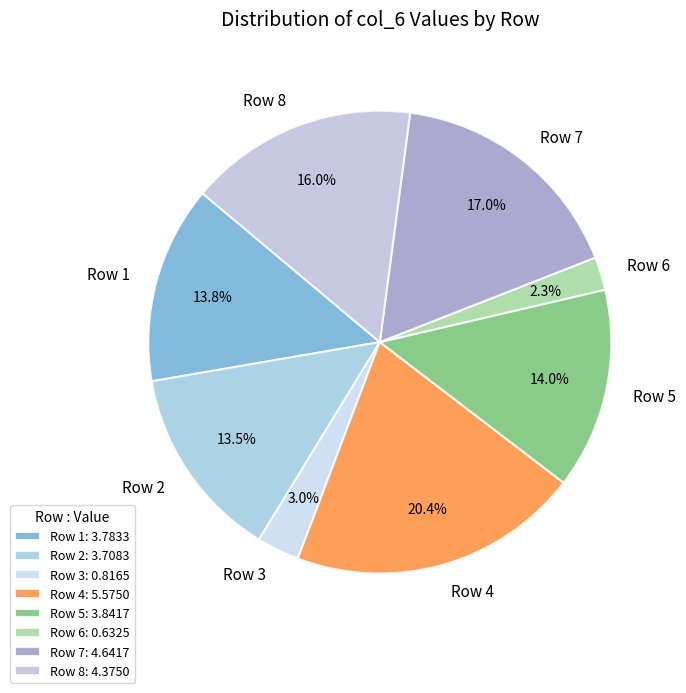

Count the number of slices in the pie.

8